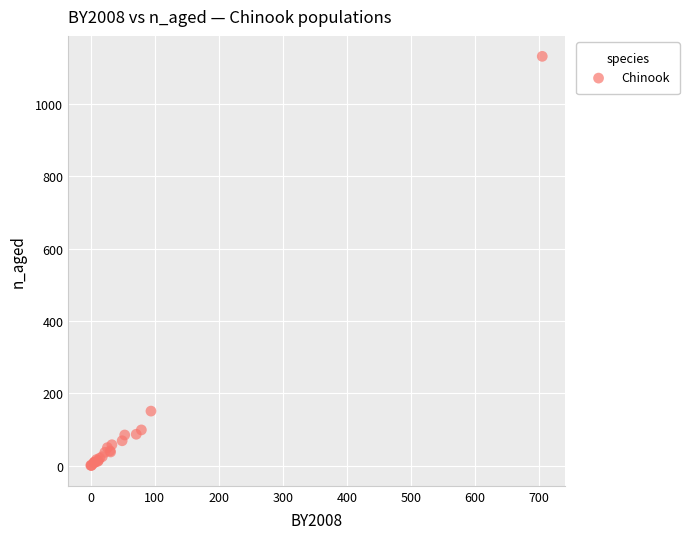

What Y value in the scatter plot is closest to 566?

151